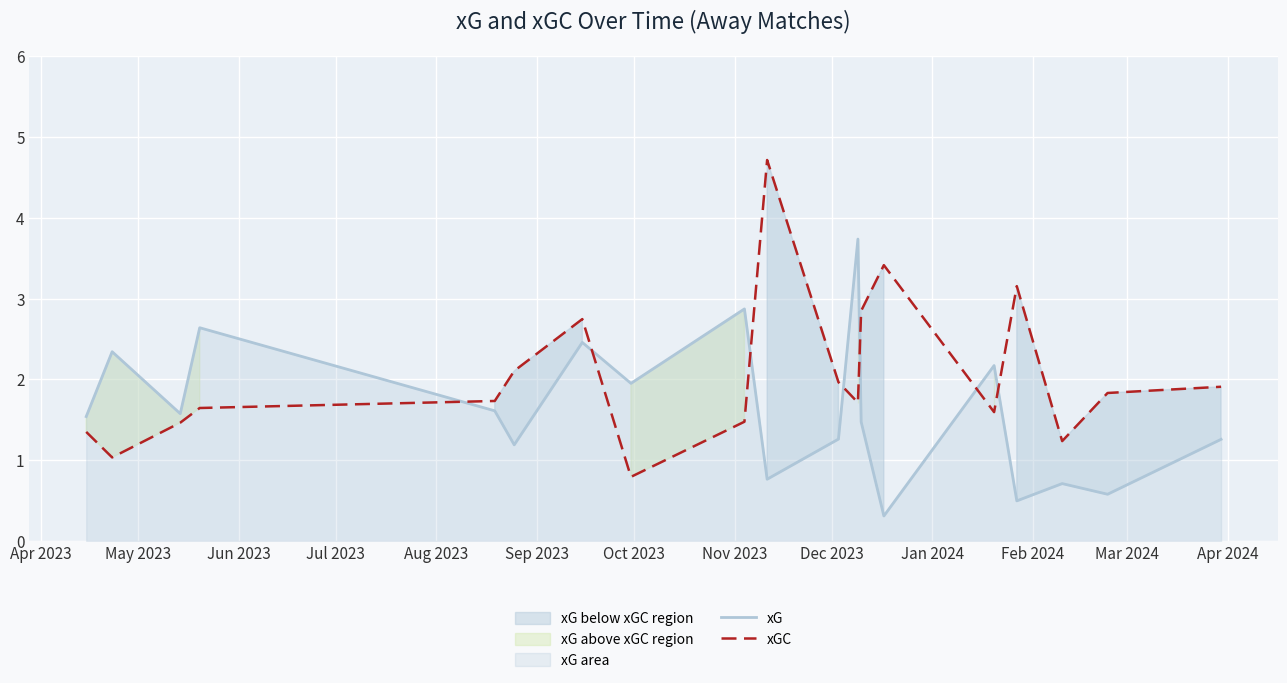

At how many categories does at least one series exceed 3?

4